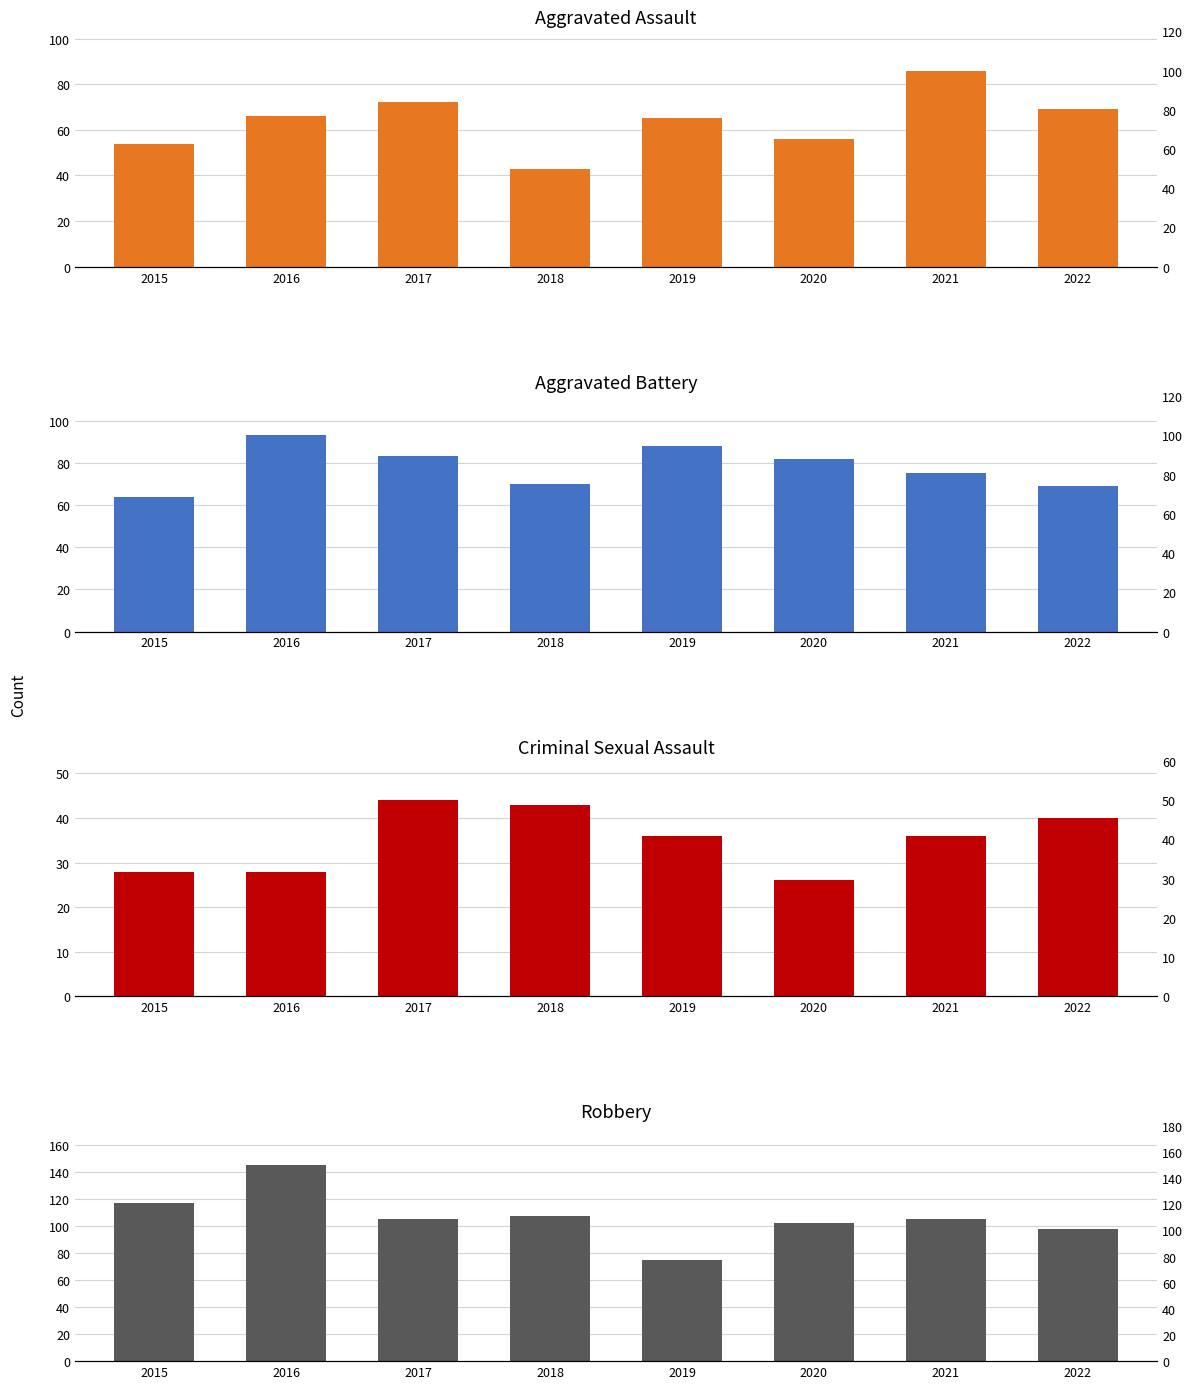

How many bars are there in total?

32